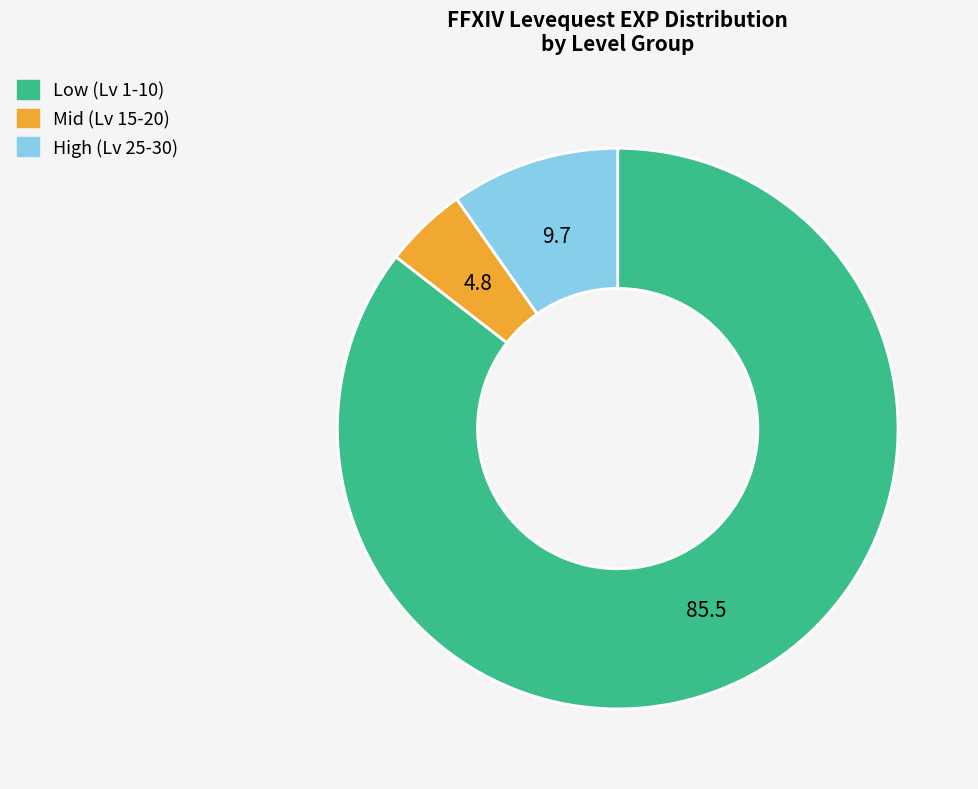

Is there a majority slice in this chart?

Yes